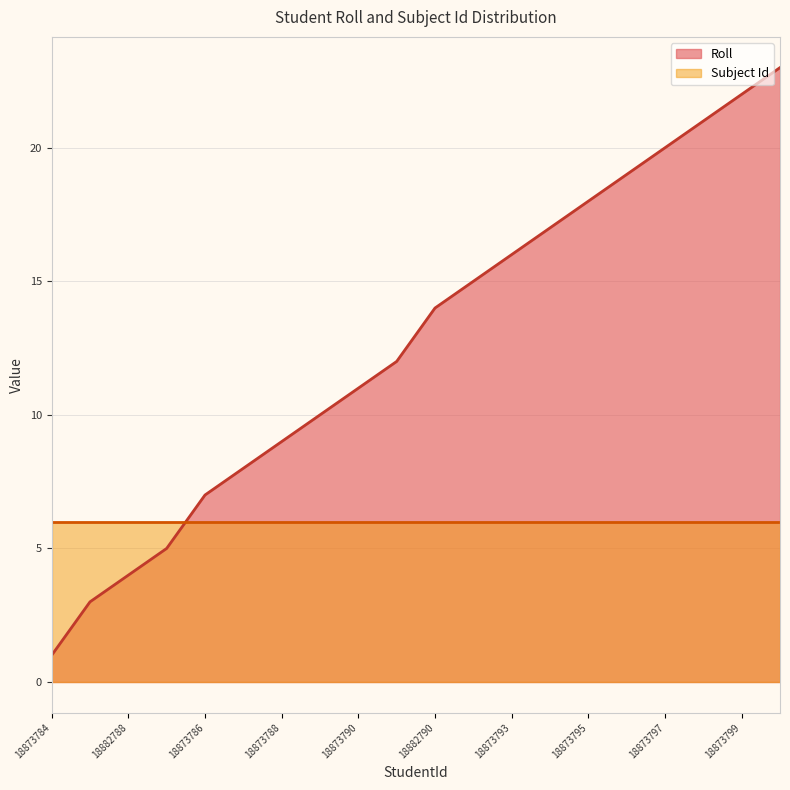

What is the label of the 16th point from the right?

18873786